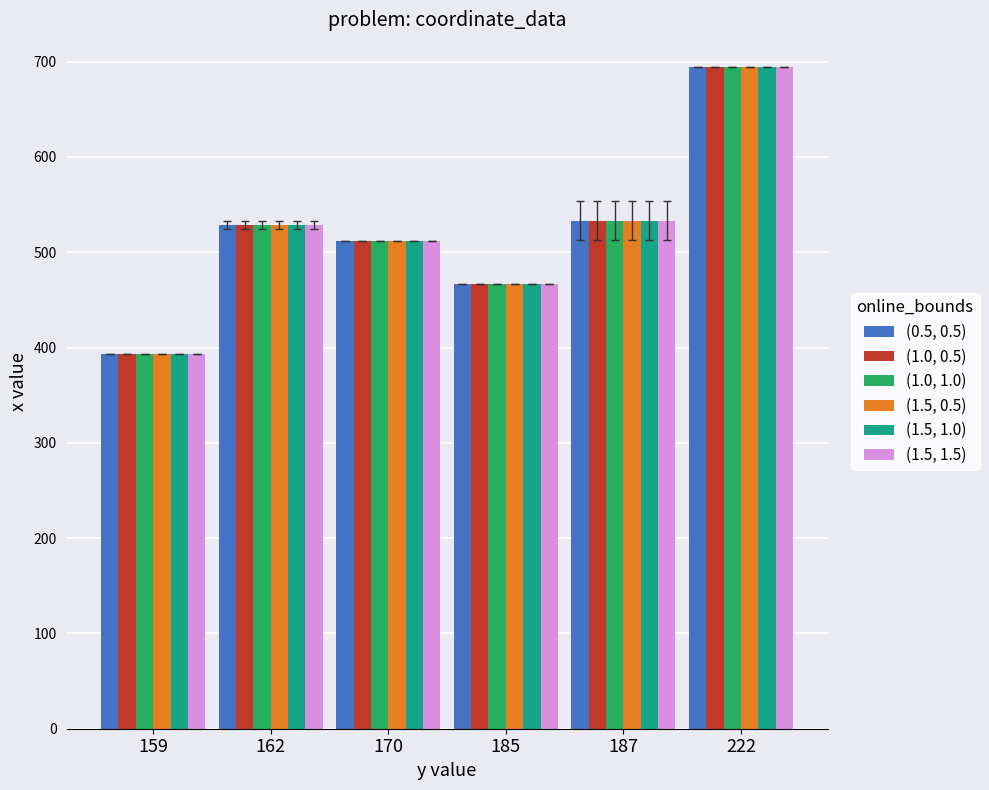

Does the chart contain stacked bars?

No